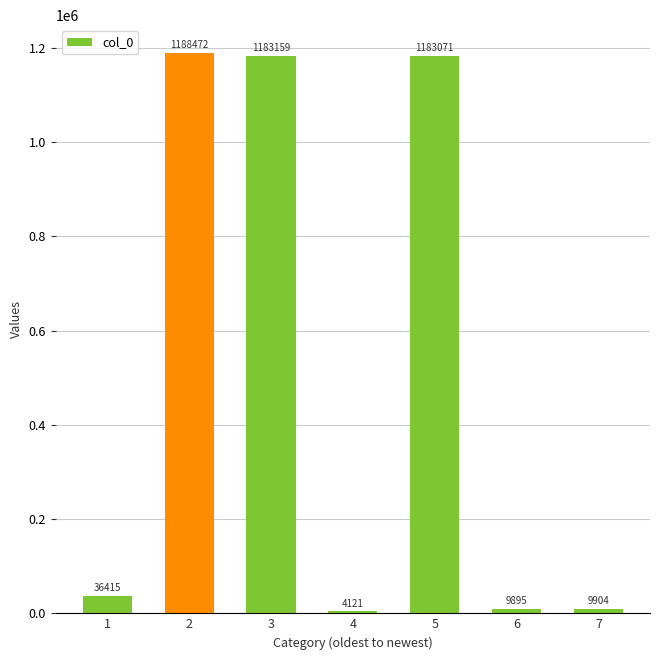

What is the average value?

516434